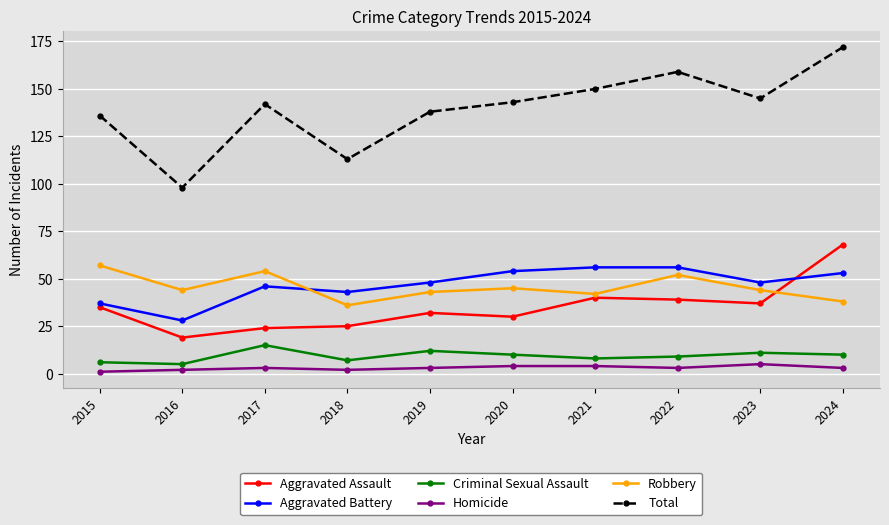

Which series has the largest total across all categories?

Total